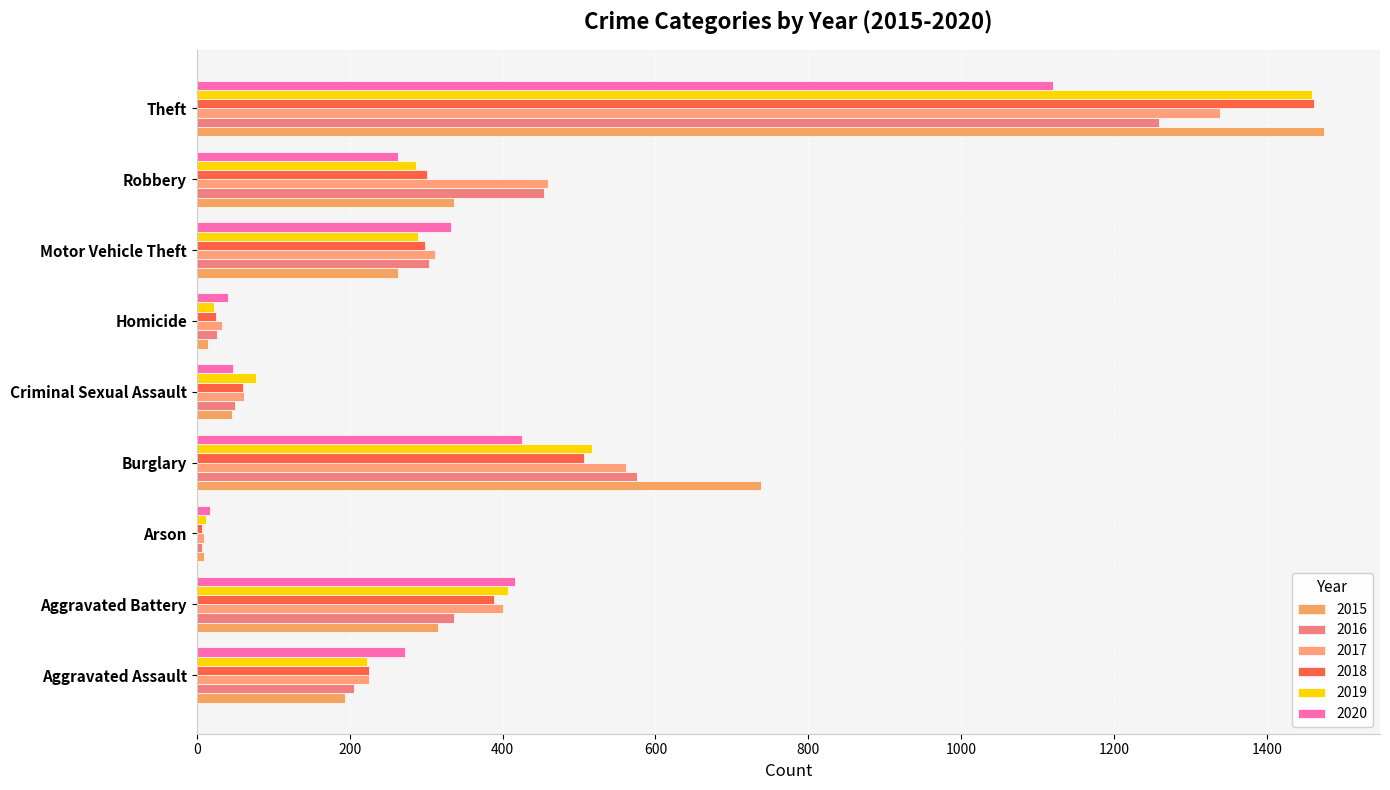

How many values in the 2018 series are below 298?

4